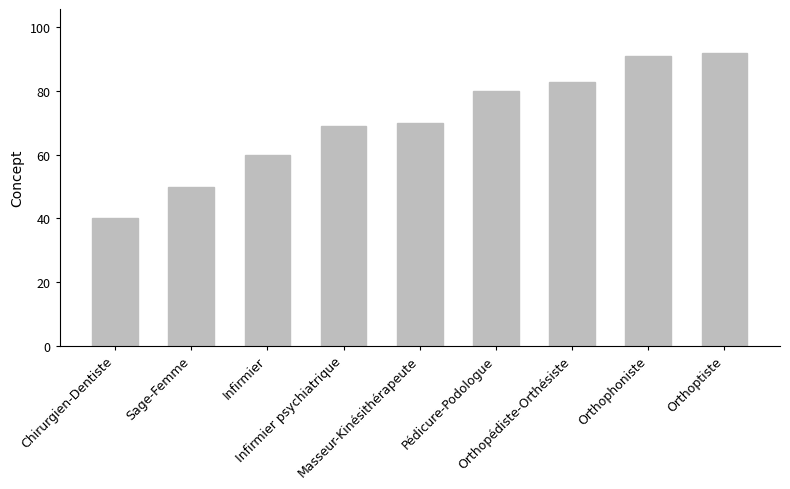

Rank the categories by value from highest to lowest.

Orthoptiste, Orthophoniste, Orthopédiste-Orthésiste, Pédicure-Podologue, Masseur-Kinésithérapeute, Infirmier psychiatrique, Infirmier, Sage-Femme, Chirurgien-Dentiste